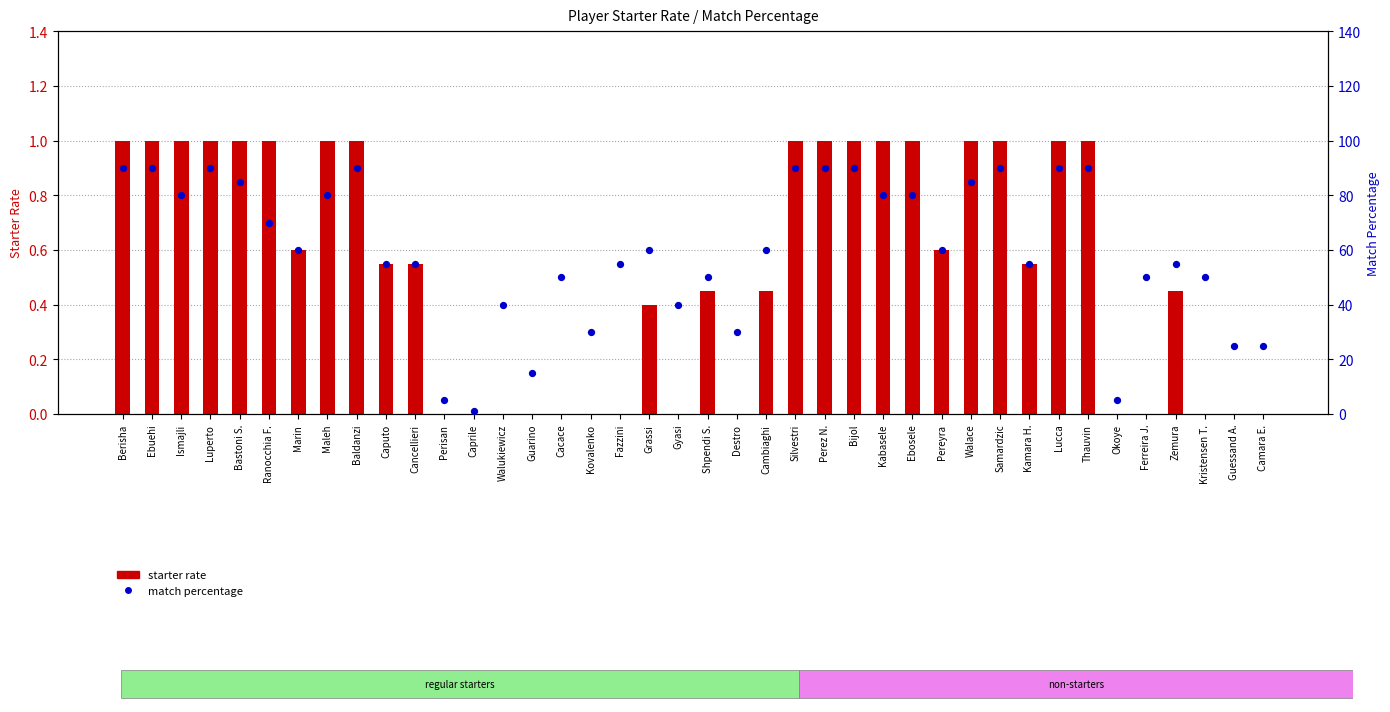

What are all the series names shown in the legend?

starter rate, match percentage